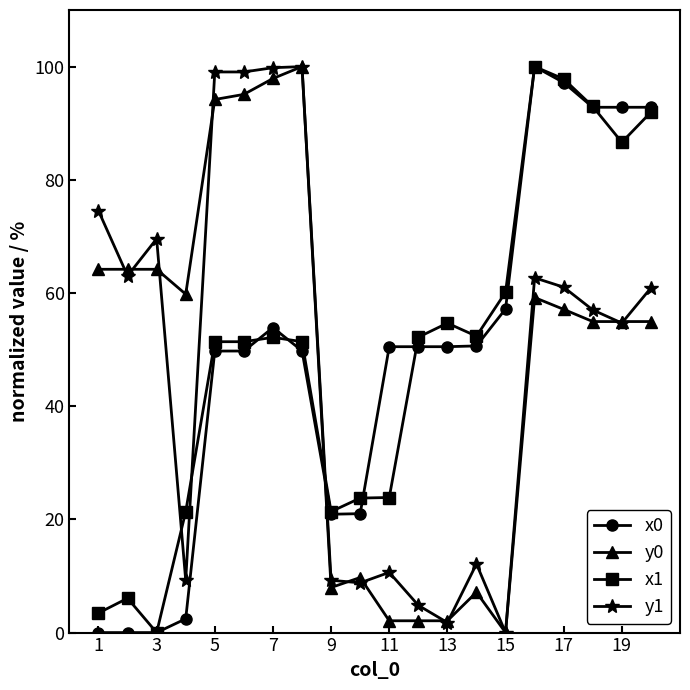

Which series ends up on top after the final intersection of y1 and x1?

x1